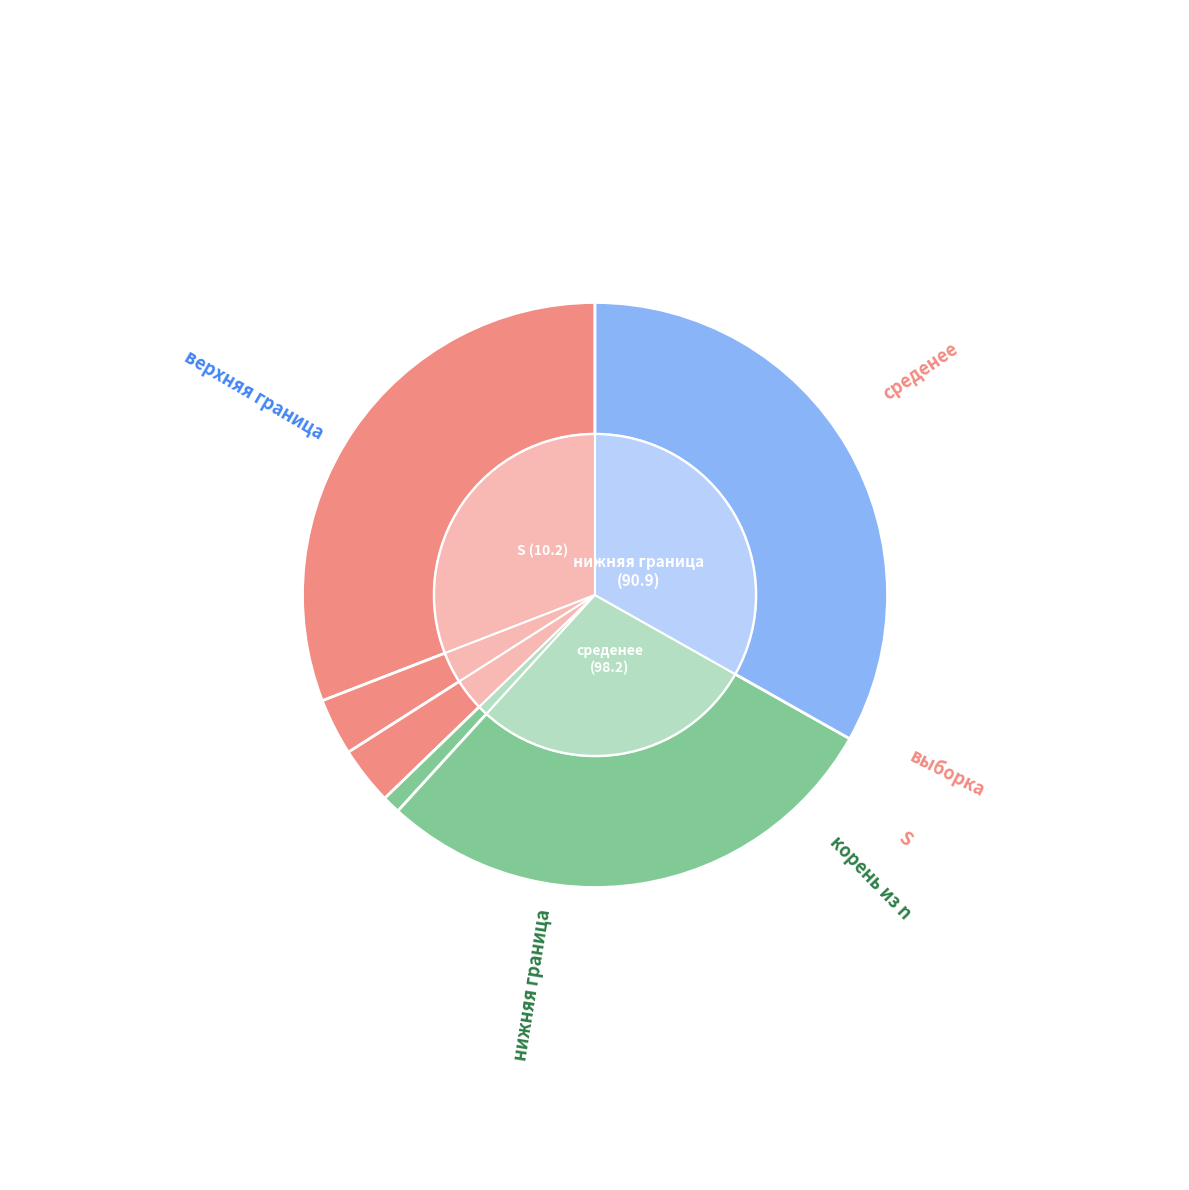

What is the largest slice in the pie chart?

верхняя граница